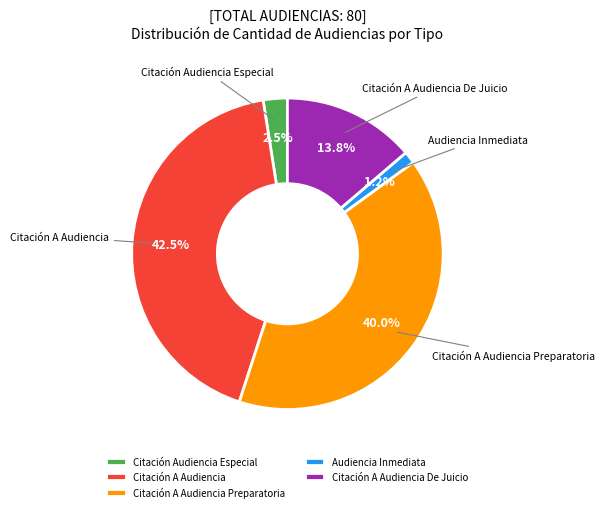

Is the sum of Citación A Audiencia and Audiencia Inmediata greater than half?

No